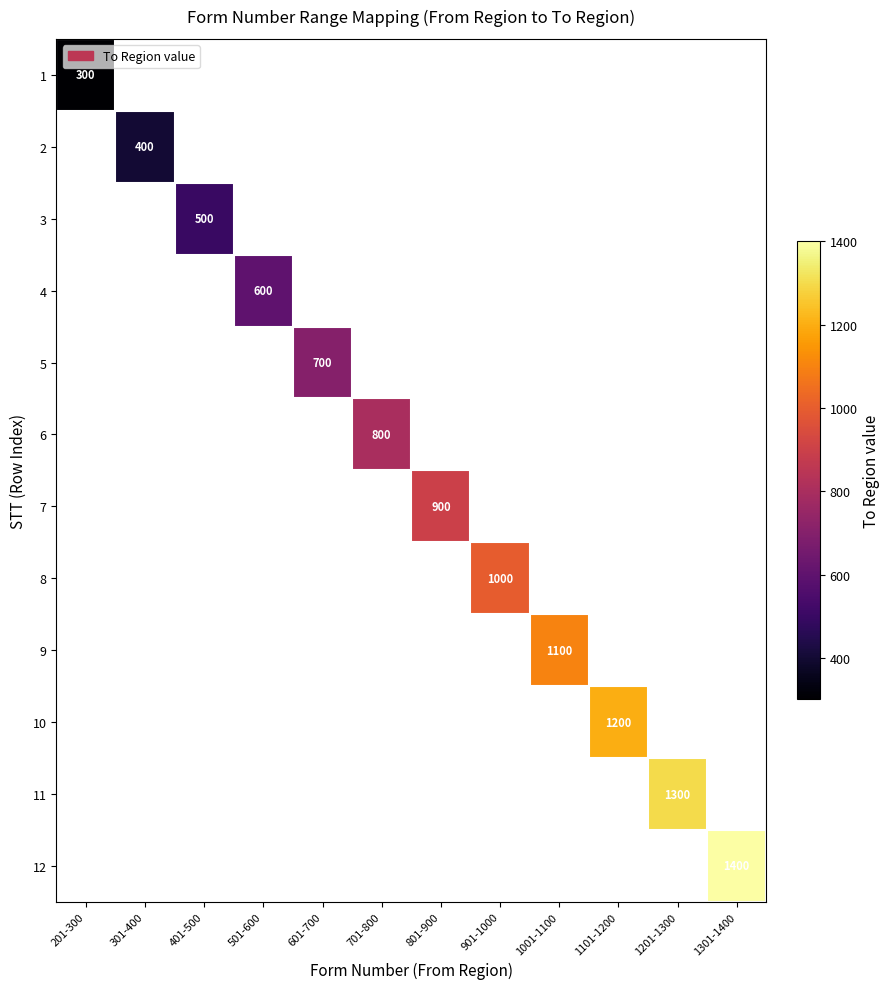

At 701-800, list the series in order from smallest to largest.

1, 2, 3, 4, 5, 7, 8, 9, 10, 11, 12, 6